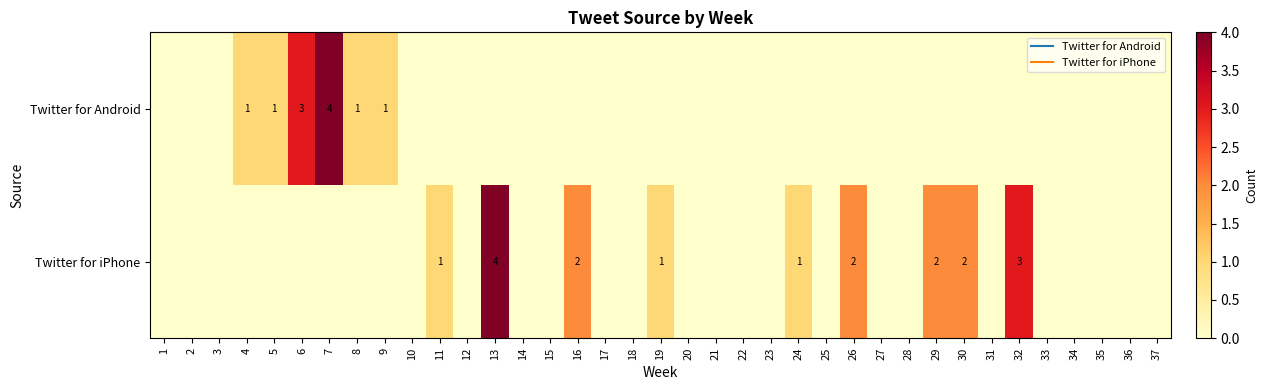

Is it true that row_1 equals -1 at 4?

False